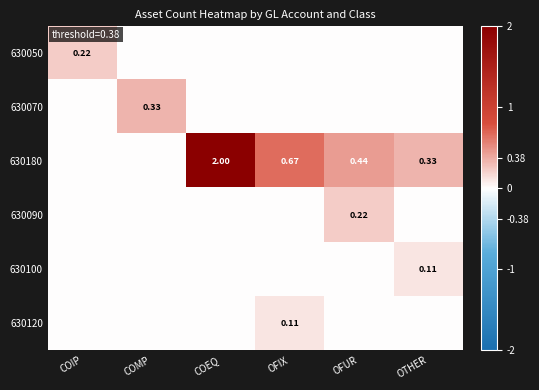

What is the maximum value for 630180?

2.0